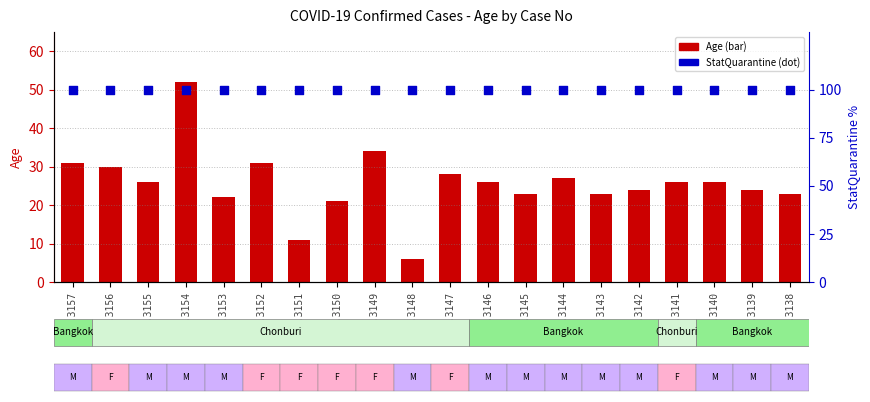

Which series has the largest total across all categories?

StatQuarantine (percentile)